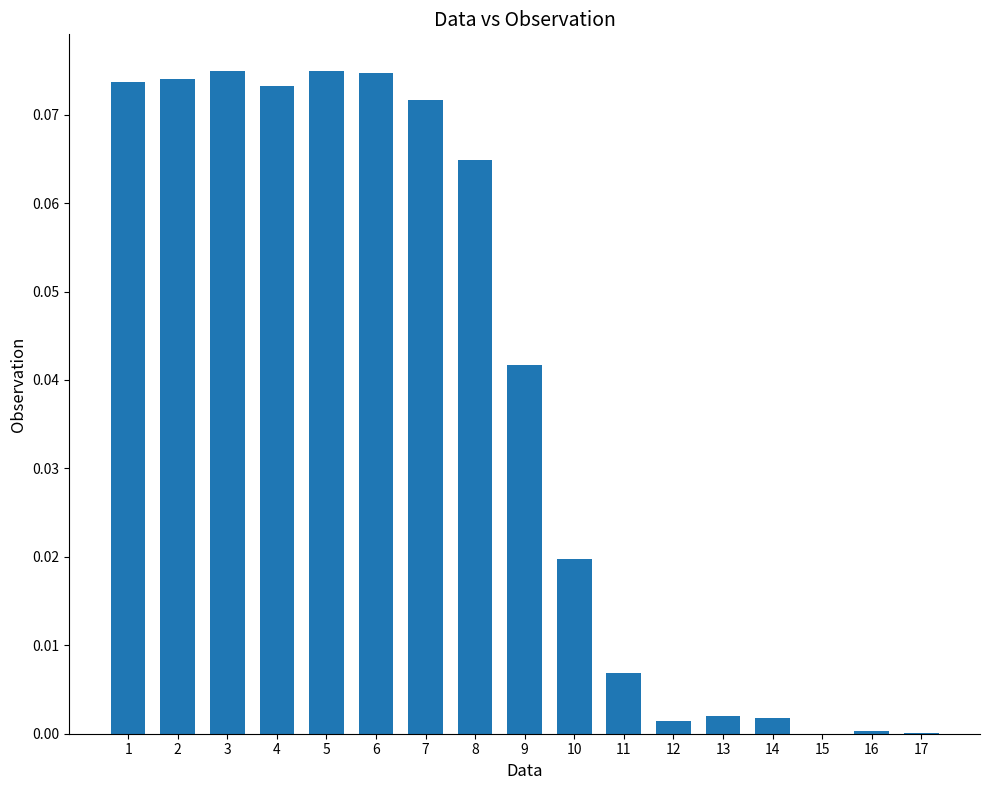

Reading left to right, transcribe all the data shown in this chart.

1=0.1	2=0.1	3=0.1	4=0.1	5=0.1	6=0.1	7=0.1	8=0.1	9=0.0	10=0.0	11=0.0	12=0.0	13=0.0	14=0.0	15=-0.0	16=0.0	17=0.0